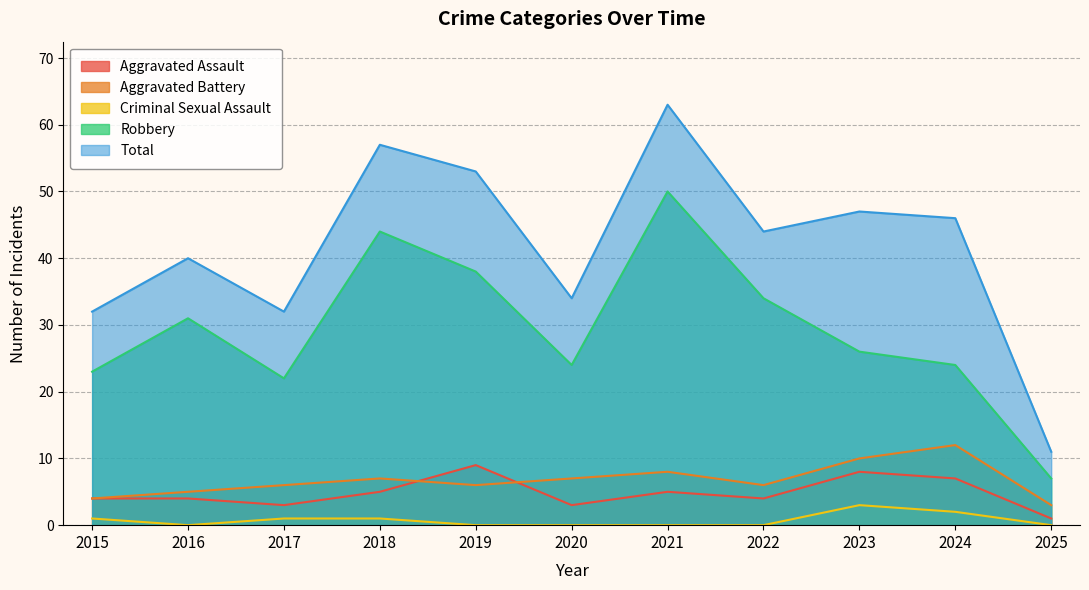

What is the difference between the Aggravated Assault values at 2019 and 2020?

6